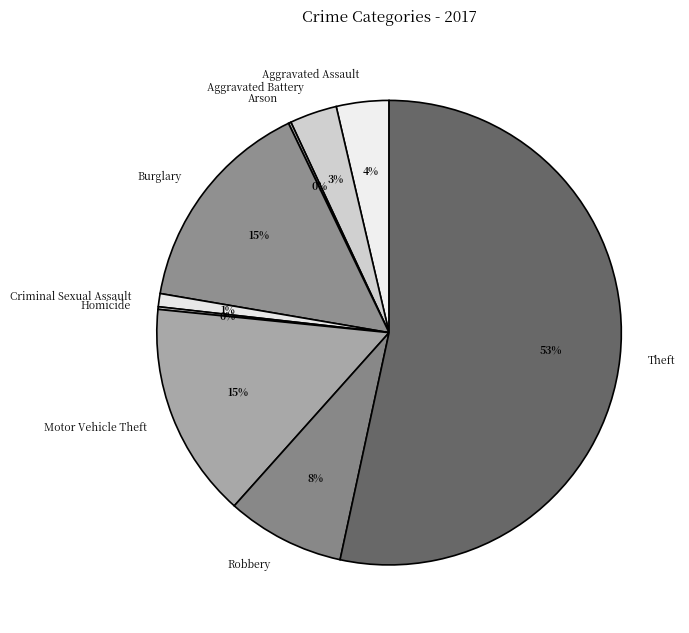

Which category has the biggest portion of the pie?

Theft